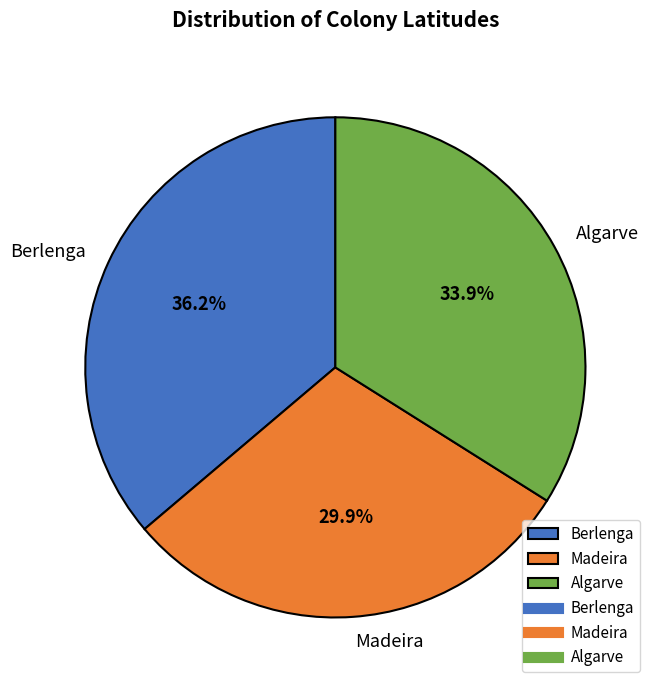

The Berlenga slice represents 29% of the pie. True or false?

False